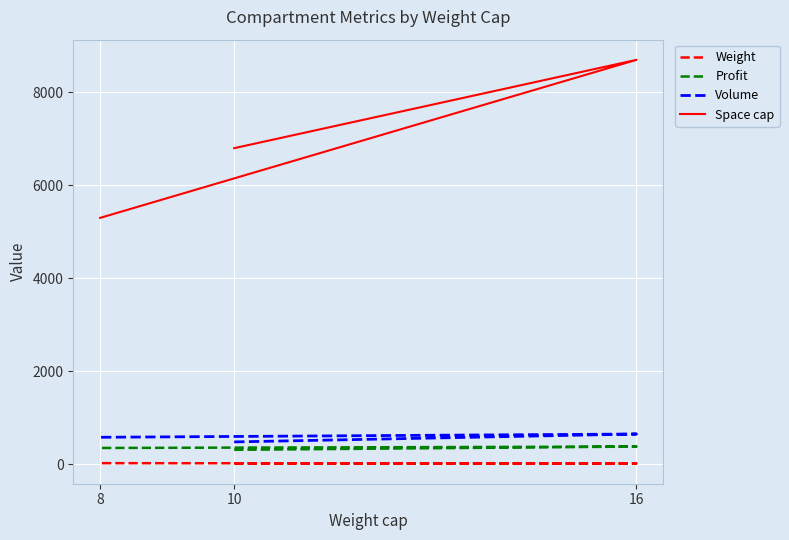

Which series has the largest total across all categories?

Space cap